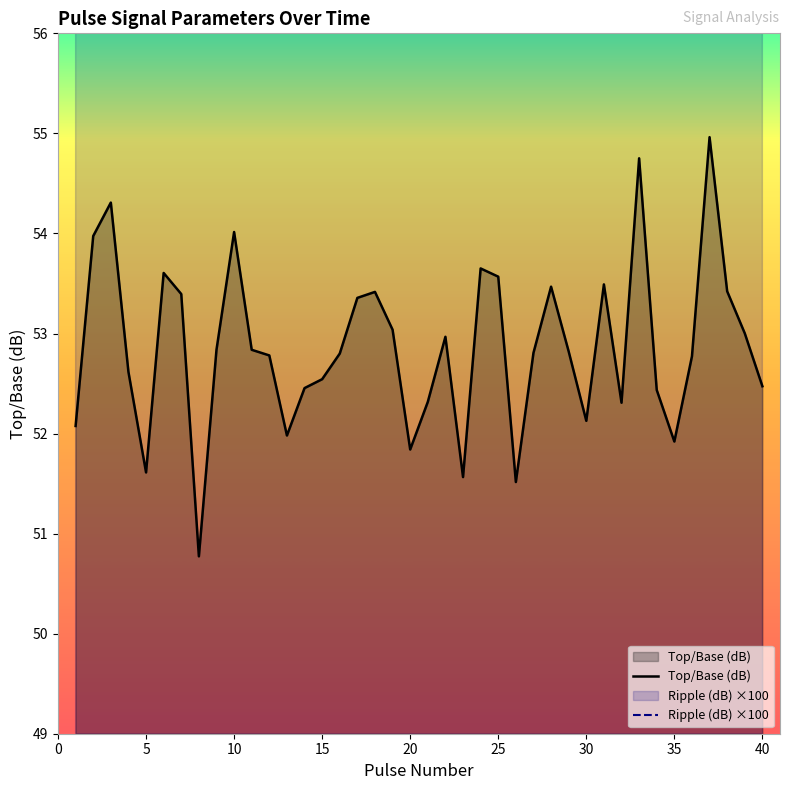

What is the approximate value of Top/Base (dB) at 15?

52.5